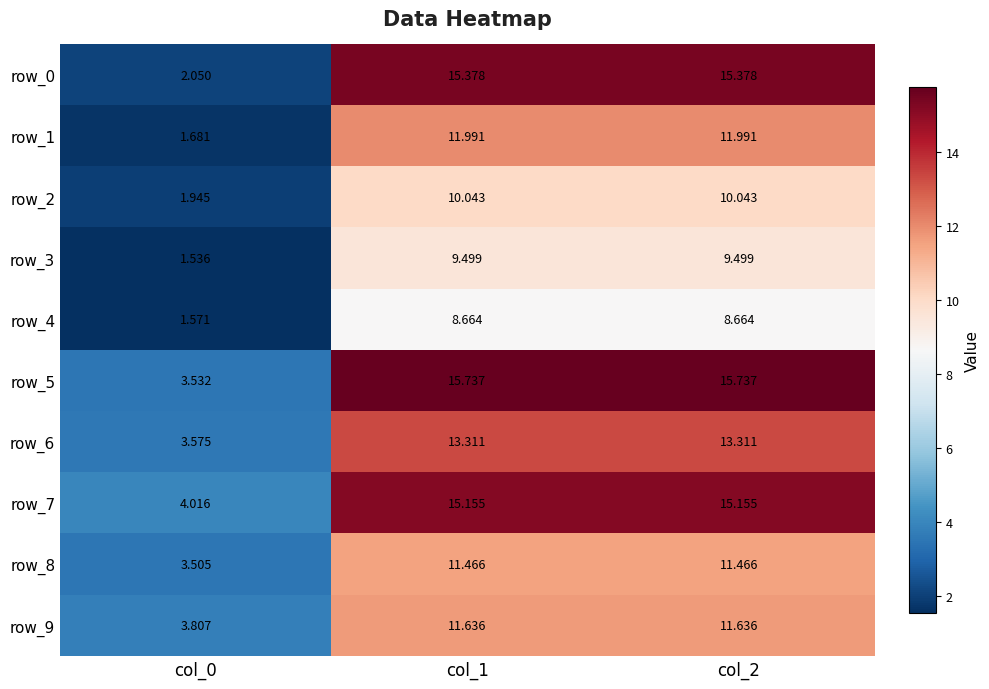

What is the total value across all series at col_2?

122.9